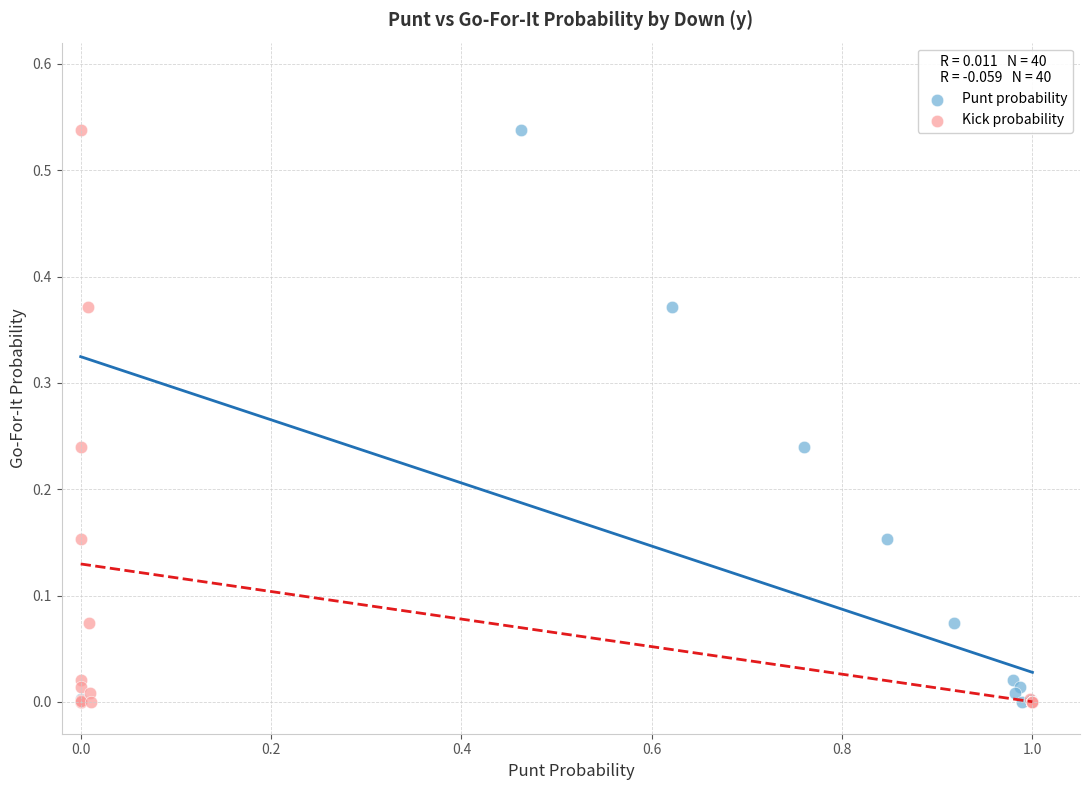

What are all the series names shown in the legend?

Punt probability, Kick probability